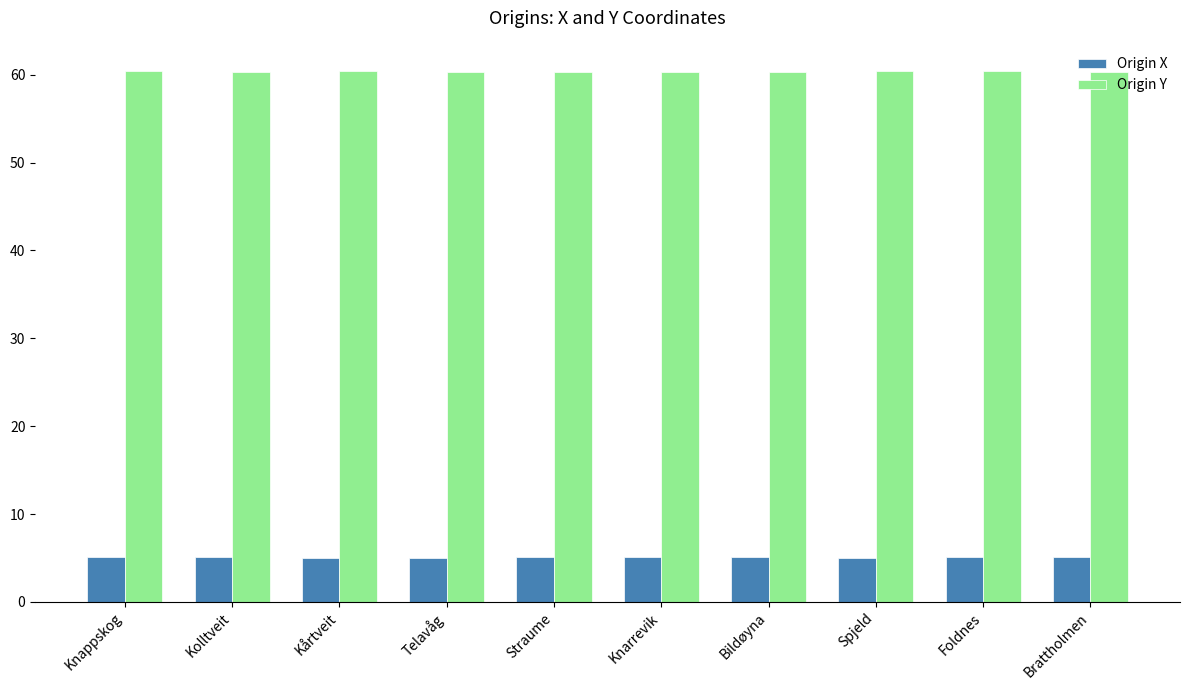

What is the sum of the Origin X values at Foldnes and Straume?

10.2